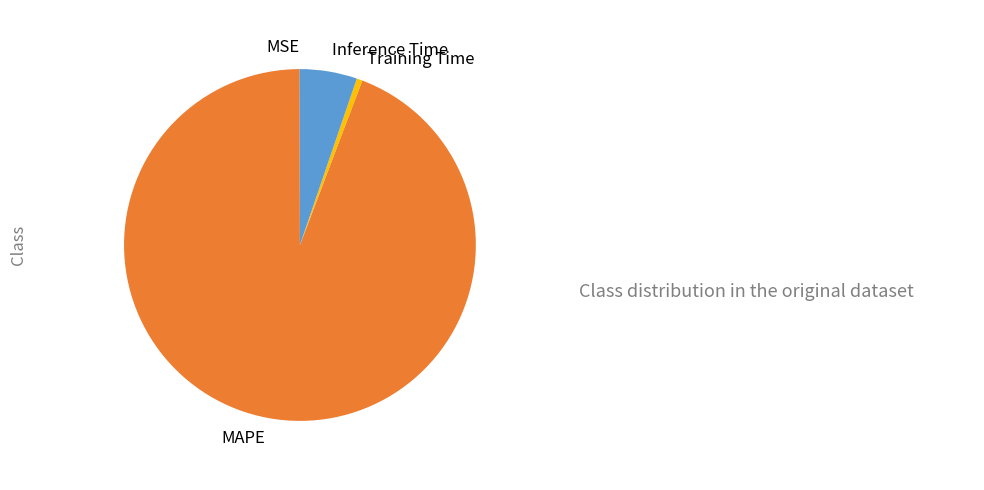

Combined, do MAPE and Training Time account for over 50%?

Yes